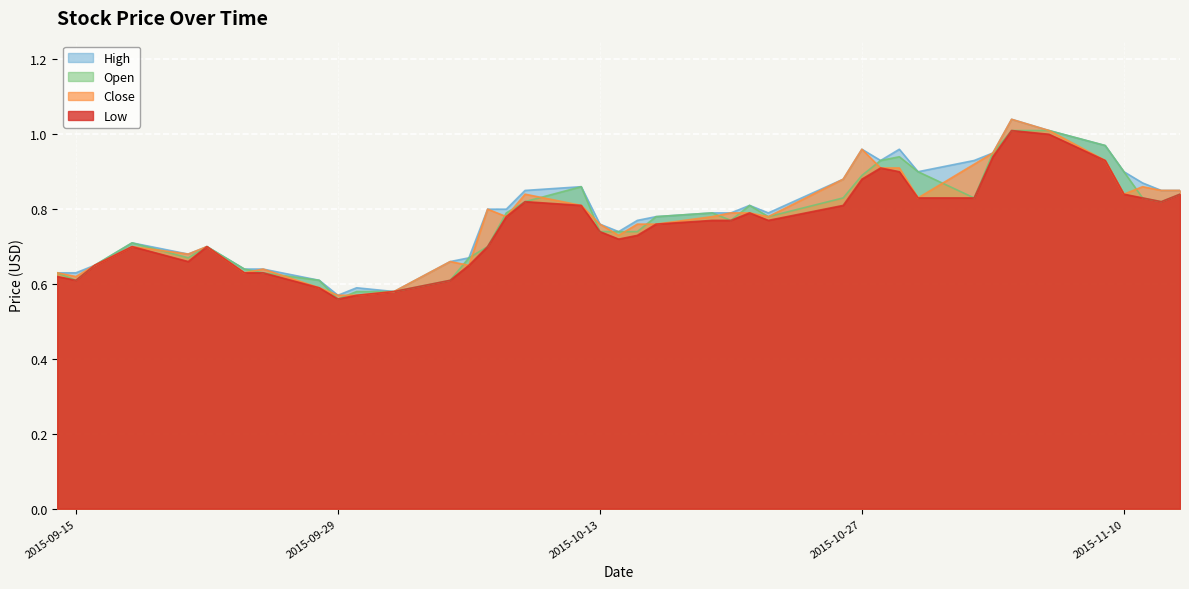

At how many categories does at least one series exceed 0?

40